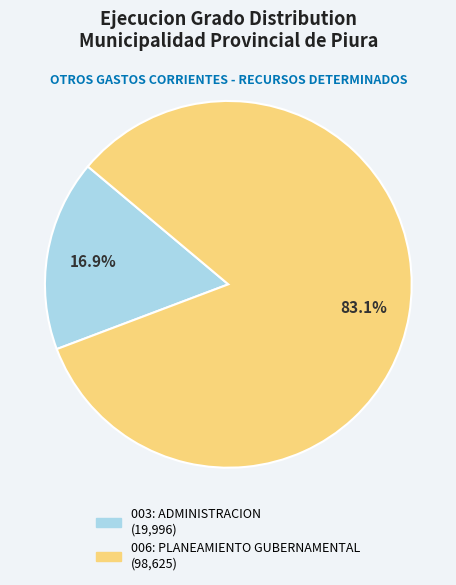

How many segments does this pie chart have?

2